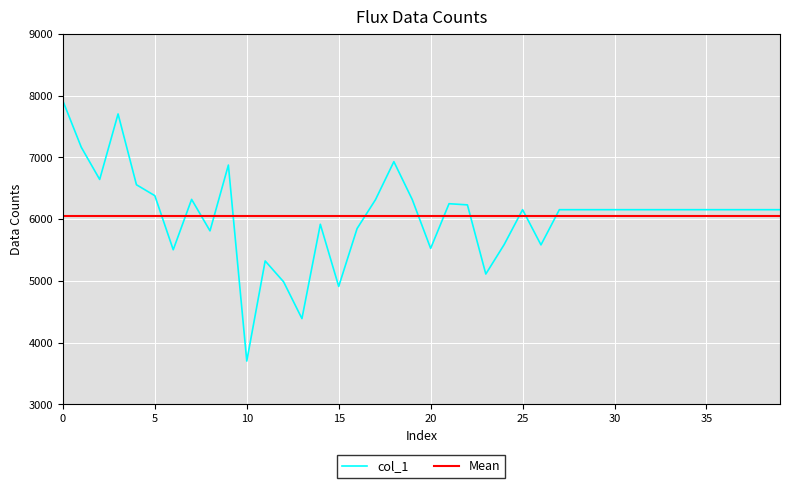

Reading right to left, what are all the values shown in this chart?

39=6152	38=6152	37=6152	36=6152	35=6152	34=6152	33=6152	32=6152	31=6152	30=6152	29=6152	28=6152	27=6152	26=5582	25=6152	24=5588	23=5110	22=6230	21=6249	20=5525	19=6316	18=6930	17=6314	16=5847	15=4909	14=5916	13=4388	12=4985	11=5322	10=3700	9=6875	8=5809	7=6319	6=5503	5=6379	4=6556	3=7703	2=6642	1=7163	0=7914